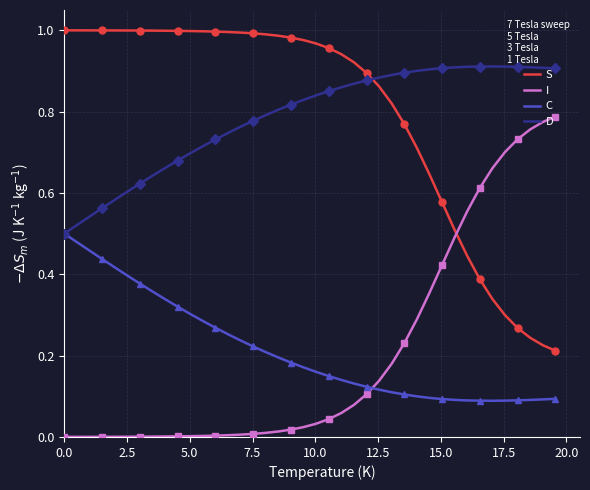

Reading left to right, list all the values displayed in this chart.

S: 1.0	1.0	1.0	1.0	1.0	1.0	1.0	1.0	1.0	1.0	1.0	1.0	1.0	1.0	1.0	1.0	1.0	1.0	1.0	1.0	1.0	1.0	0.9	0.9	0.9	0.9	0.8	0.8	0.7	0.6	0.6	0.5	0.4	0.4	0.3	0.3	0.3	0.2	0.2	0.2
I: 0.0	0.0	0.0	0.0	0.0	0.0	0.0	0.0	0.0	0.0	0.0	0.0	0.0	0.0	0.0	0.0	0.0	0.0	0.0	0.0	0.0	0.0	0.1	0.1	0.1	0.1	0.2	0.2	0.3	0.4	0.4	0.5	0.6	0.6	0.7	0.7	0.7	0.8	0.8	0.8
C: 0.5	0.5	0.5	0.4	0.4	0.4	0.4	0.4	0.3	0.3	0.3	0.3	0.3	0.3	0.2	0.2	0.2	0.2	0.2	0.2	0.2	0.1	0.1	0.1	0.1	0.1	0.1	0.1	0.1	0.1	0.1	0.1	0.1	0.1	0.1	0.1	0.1	0.1	0.1	0.1
D: 0.5	0.5	0.5	0.6	0.6	0.6	0.6	0.6	0.7	0.7	0.7	0.7	0.7	0.7	0.8	0.8	0.8	0.8	0.8	0.8	0.8	0.9	0.9	0.9	0.9	0.9	0.9	0.9	0.9	0.9	0.9	0.9	0.9	0.9	0.9	0.9	0.9	0.9	0.9	0.9